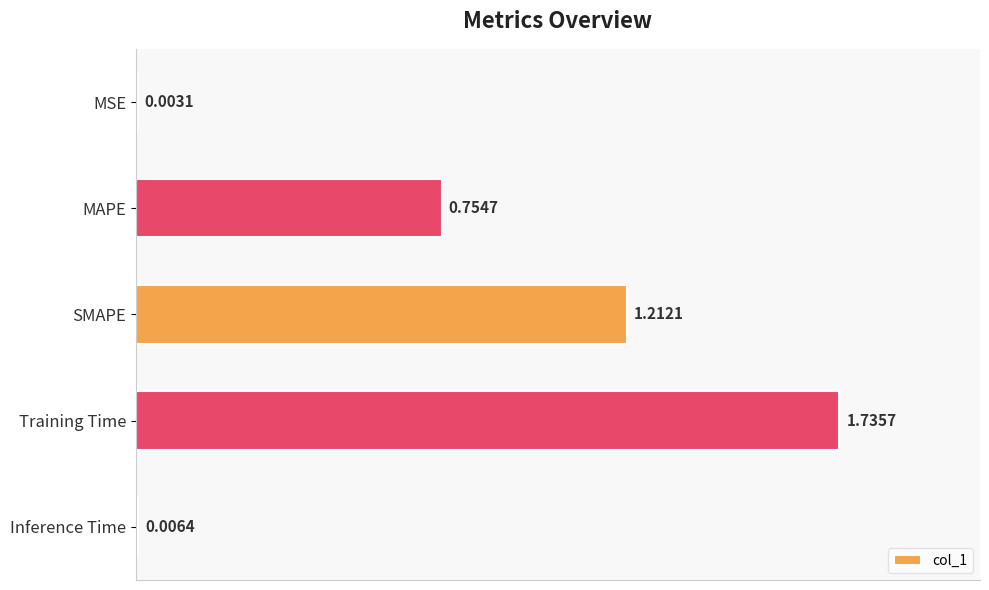

Which label corresponds to the largest value in the chart?

Training Time